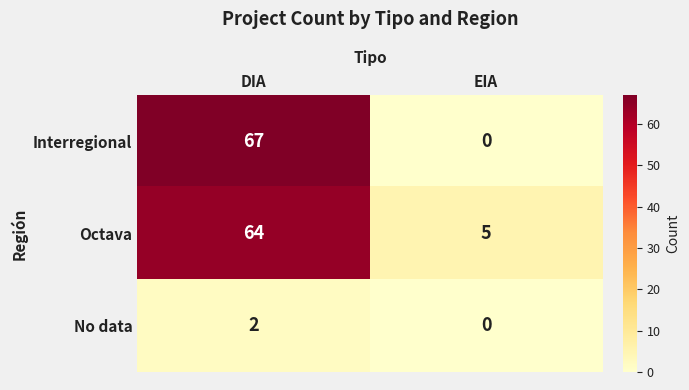

How many categories are shown in the chart?

2